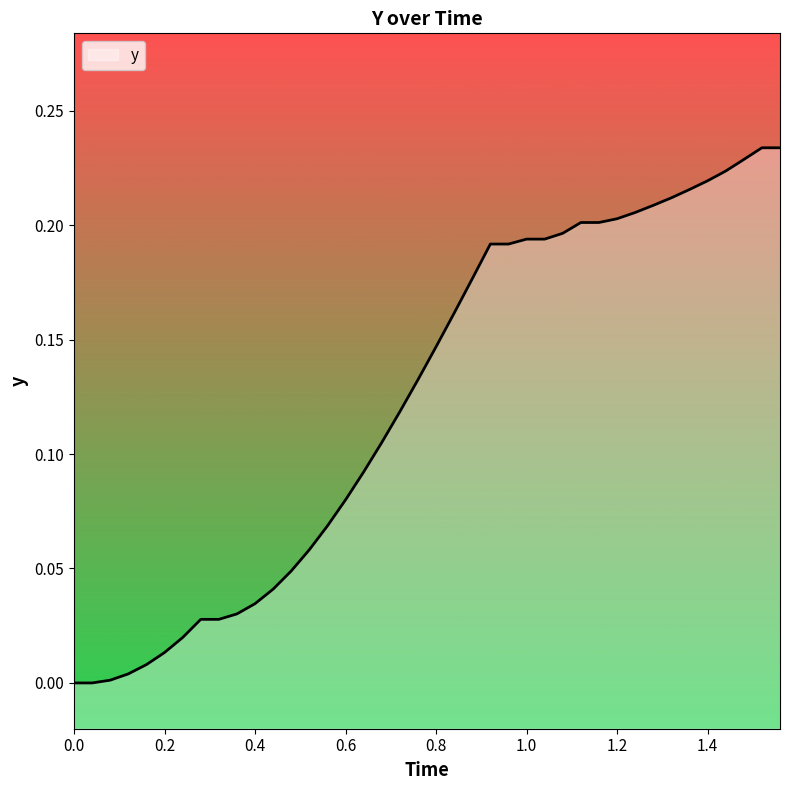

Does the chart have visible grid lines?

No